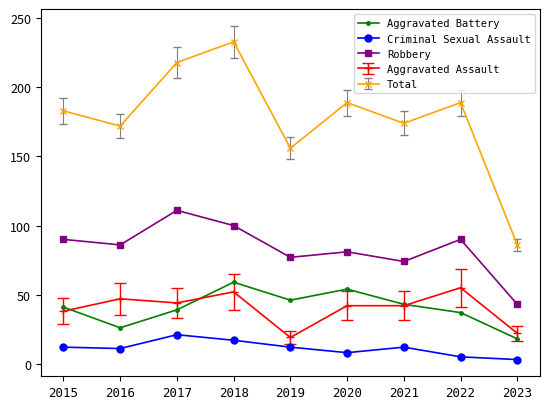

At which label is Robbery closest to 77?

2019